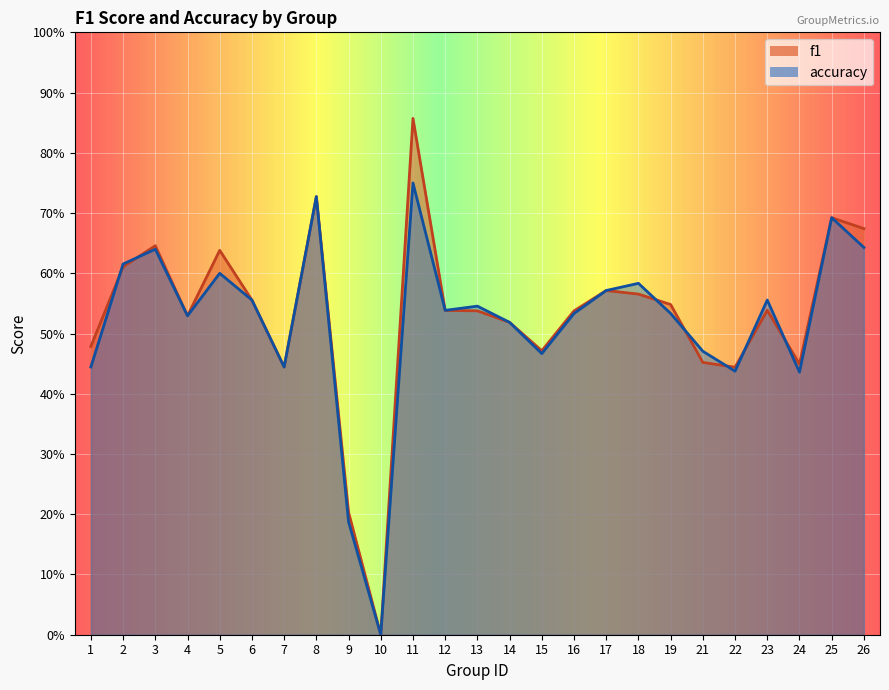

Is it true that f1 equals 1.0 at 3?

False